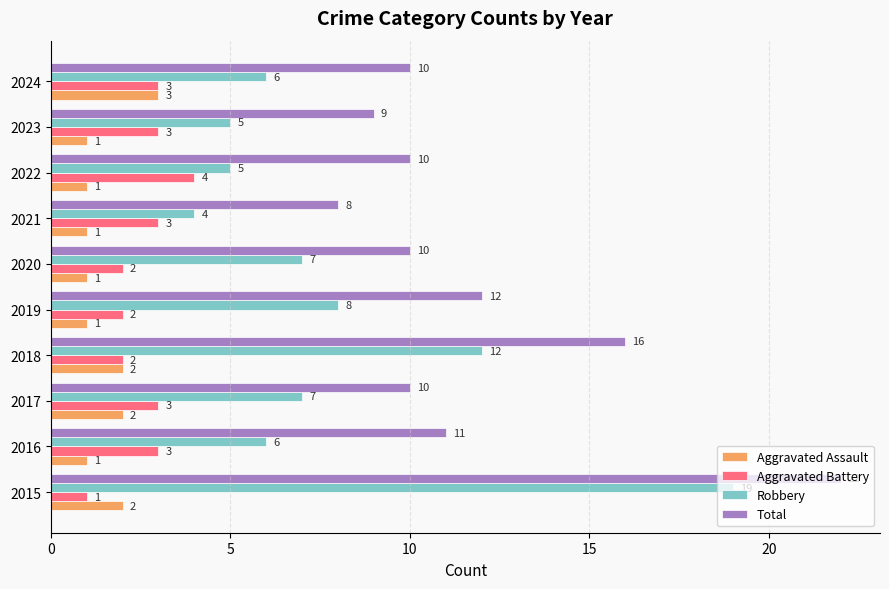

True or false: Total has a value of 9 at 2023.

True